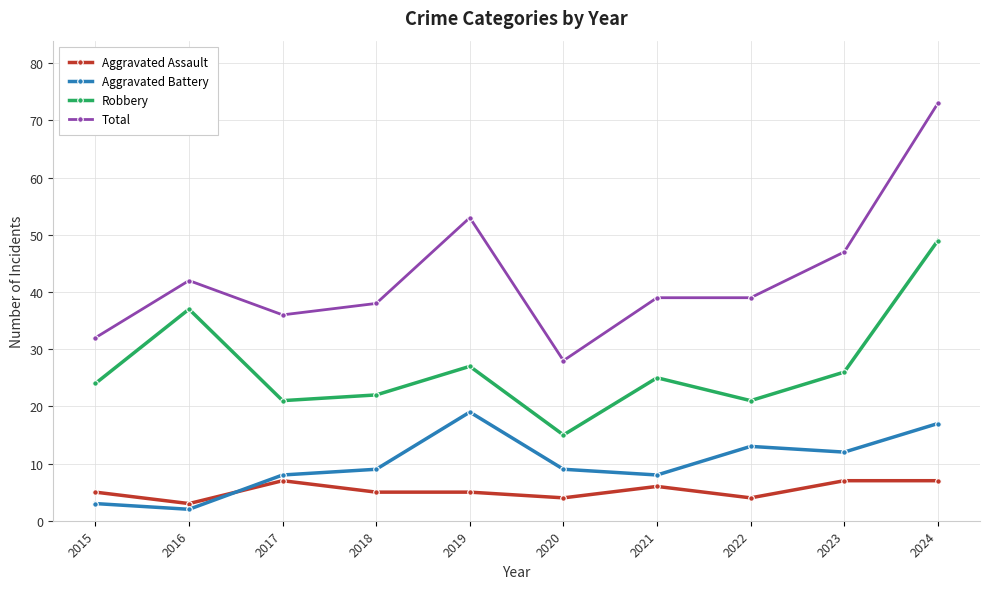

Which label corresponds to the largest value in the chart?

2024